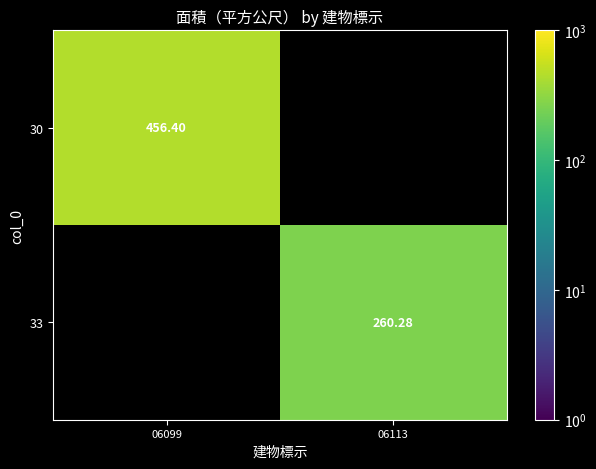

Is the value of 33 at 06113 greater than the value of 30 at 06099?

No